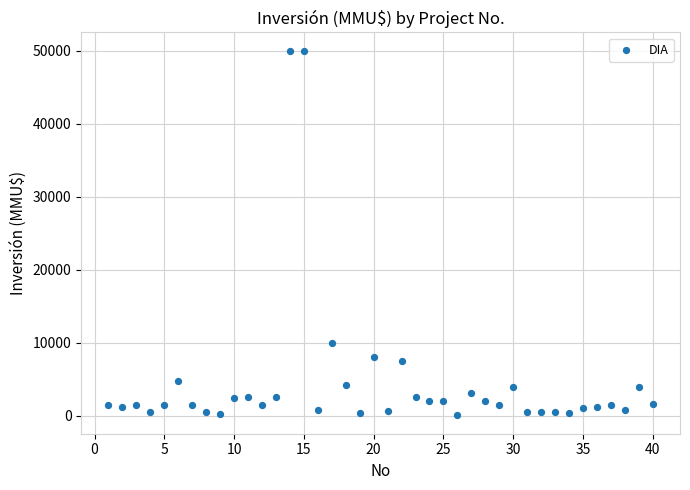

What is the range of Y values (max minus min)?

49962